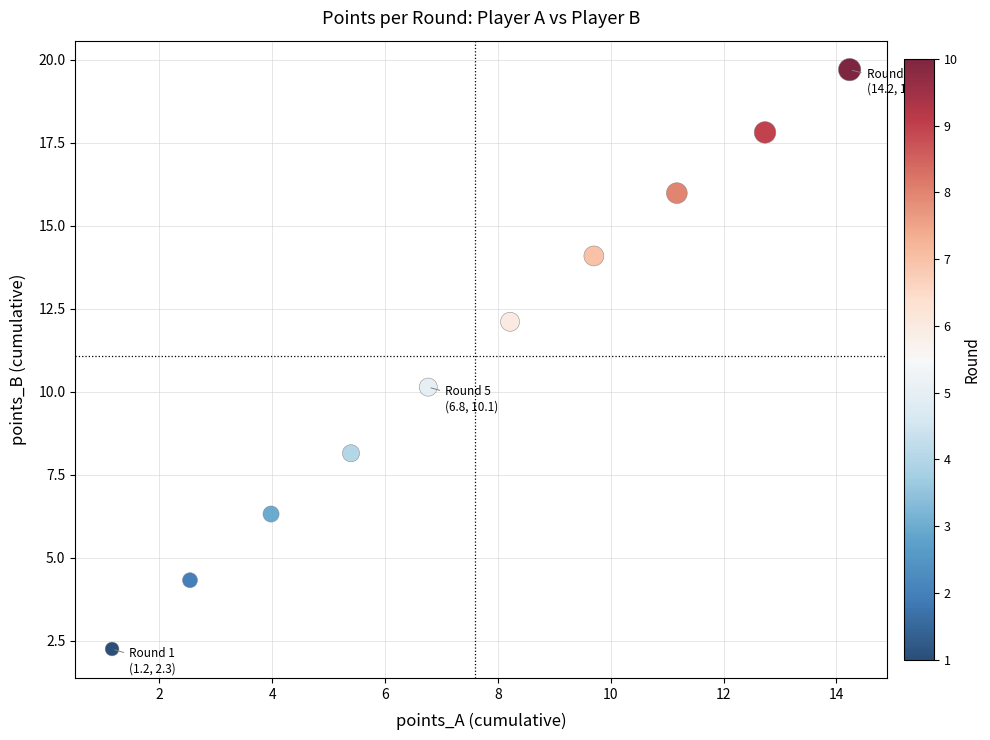

What is the range of Y values (max minus min)?

17.5